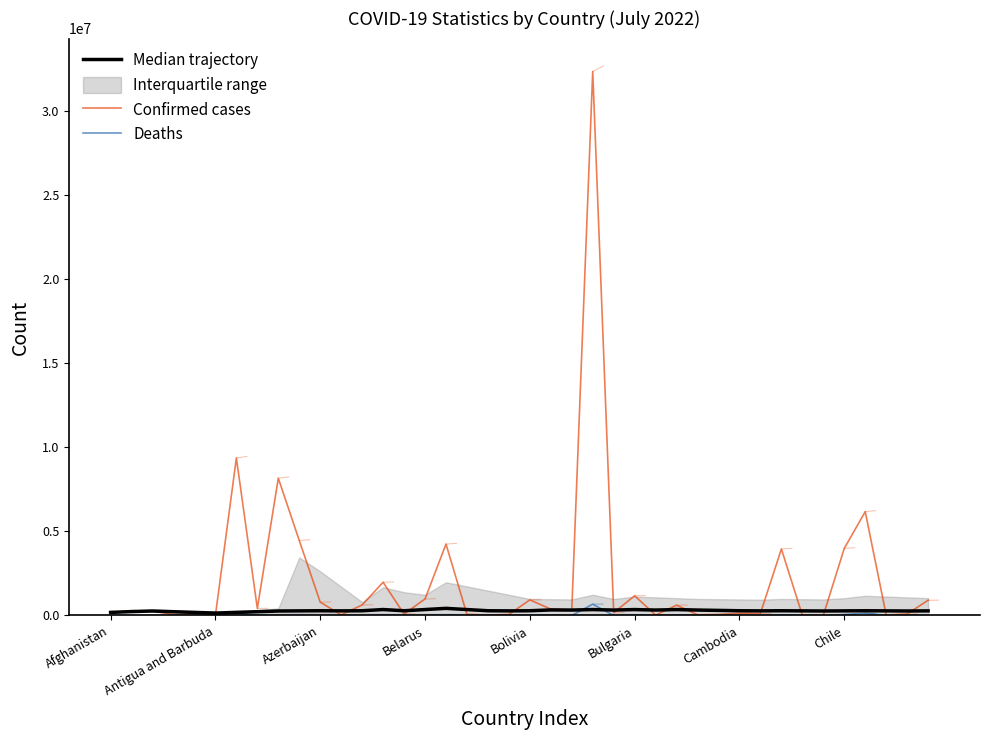

What is the label of the 24th point from the left?

23